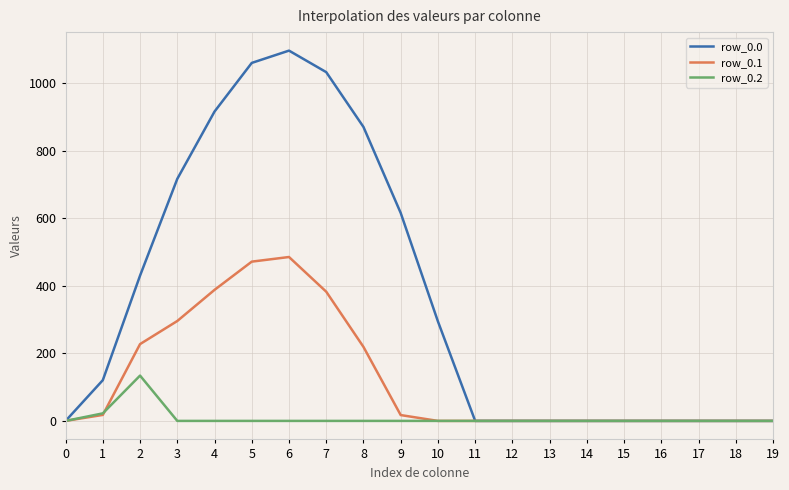

Which series has the widest spread of values?

row_0.0